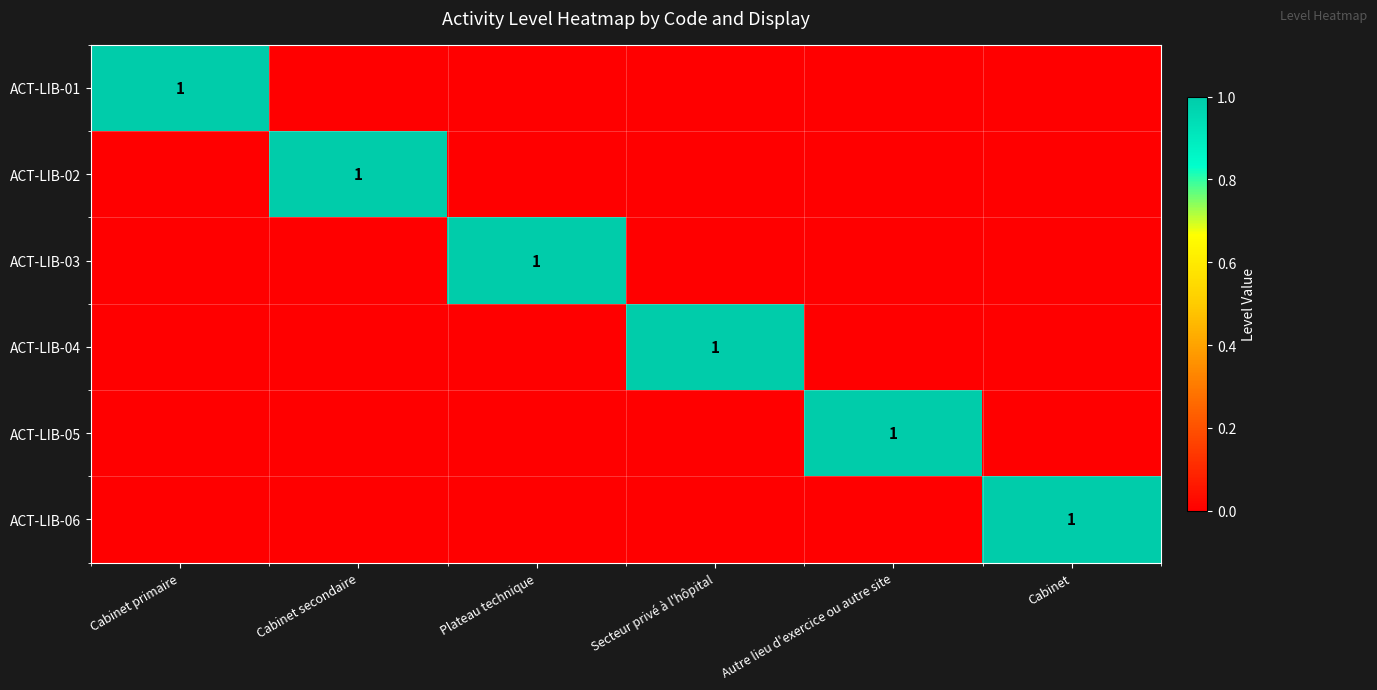

Is it true that ACT-LIB-01 equals 1 at Cabinet primaire?

True